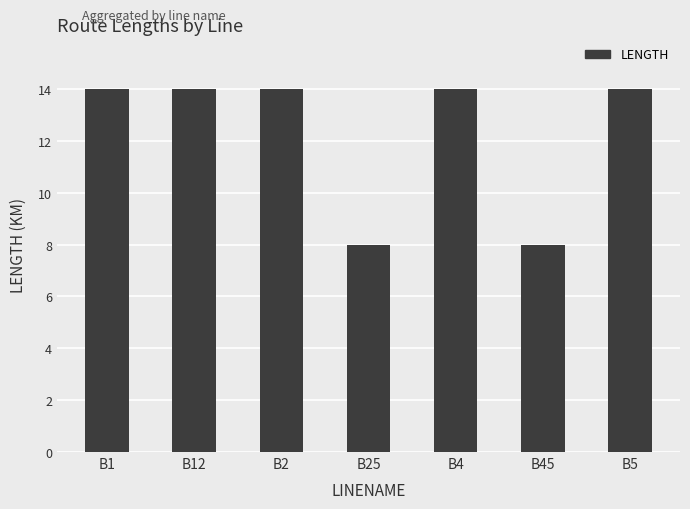

What is the difference between the maximum and minimum values?

6